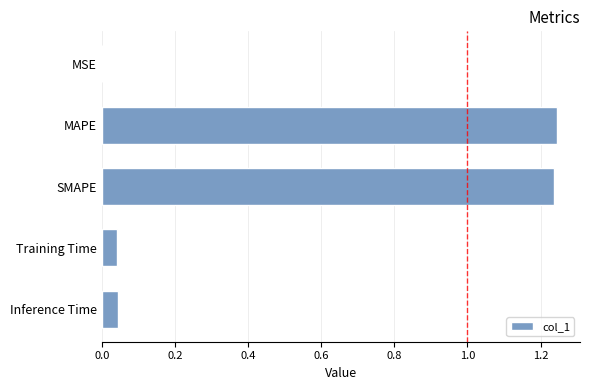

Is it true that the value at MSE is 0.0?

True